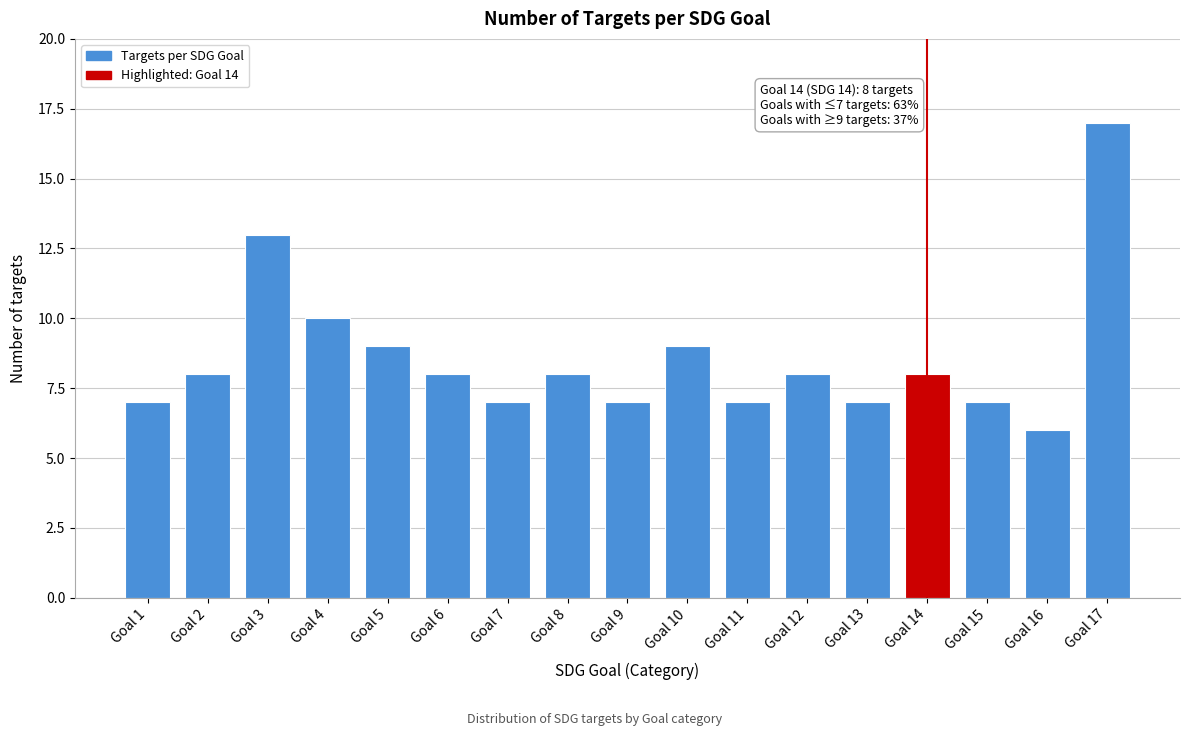

Reading left to right, transcribe all the data shown in this chart.

7	8	13	10	9	8	7	8	7	9	7	8	7	8	7	6	17